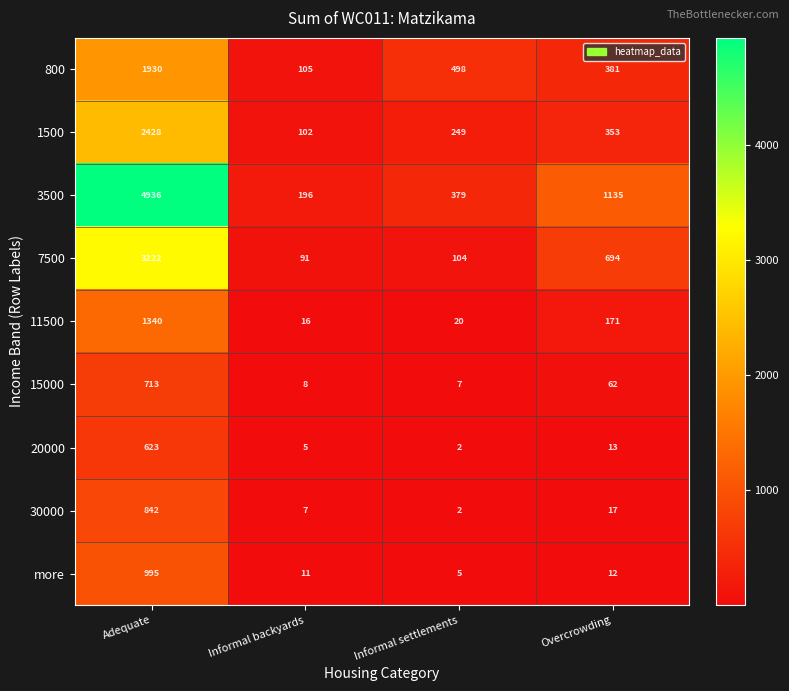

Which series has the largest range (max minus min)?

3500